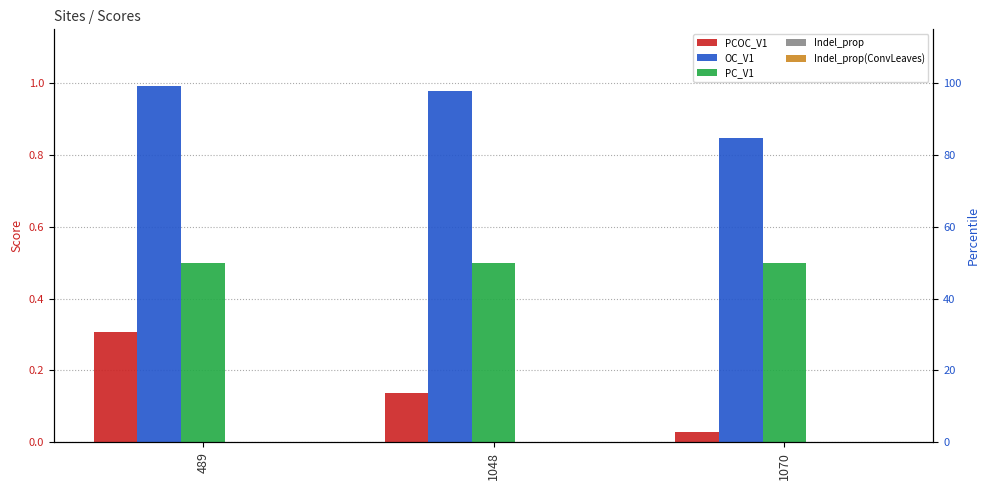

At which label does Indel_prop reach its peak?

489